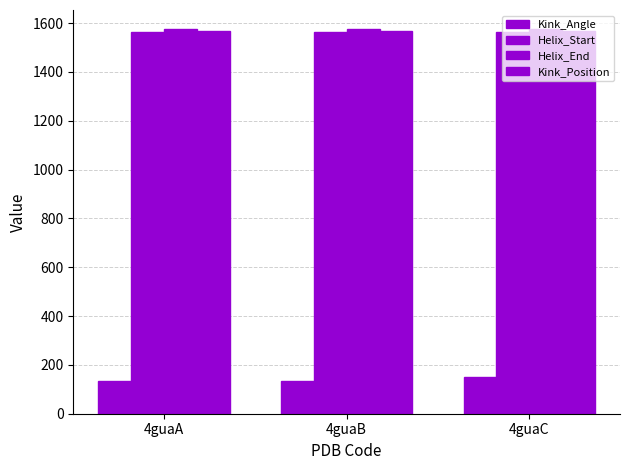

How many groups of bars are there?

3